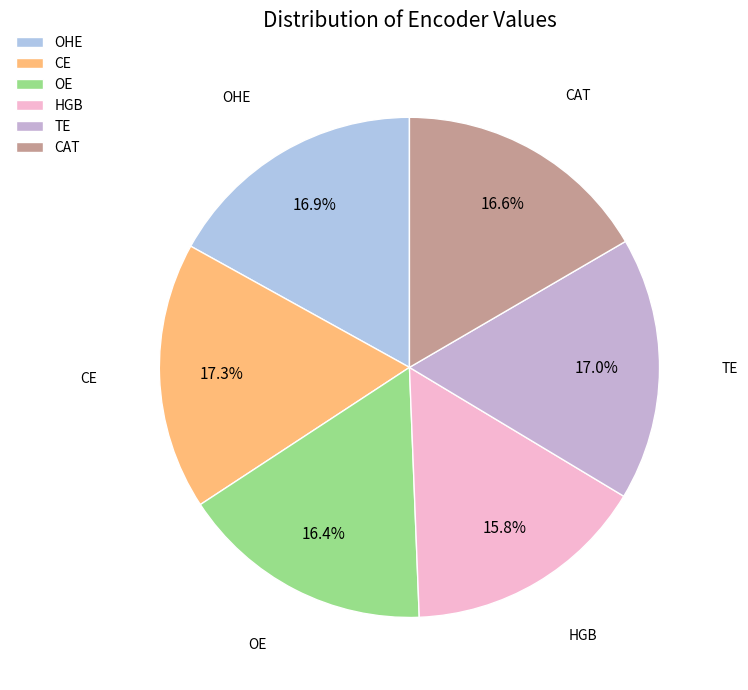

Is HGB the majority of the pie?

No